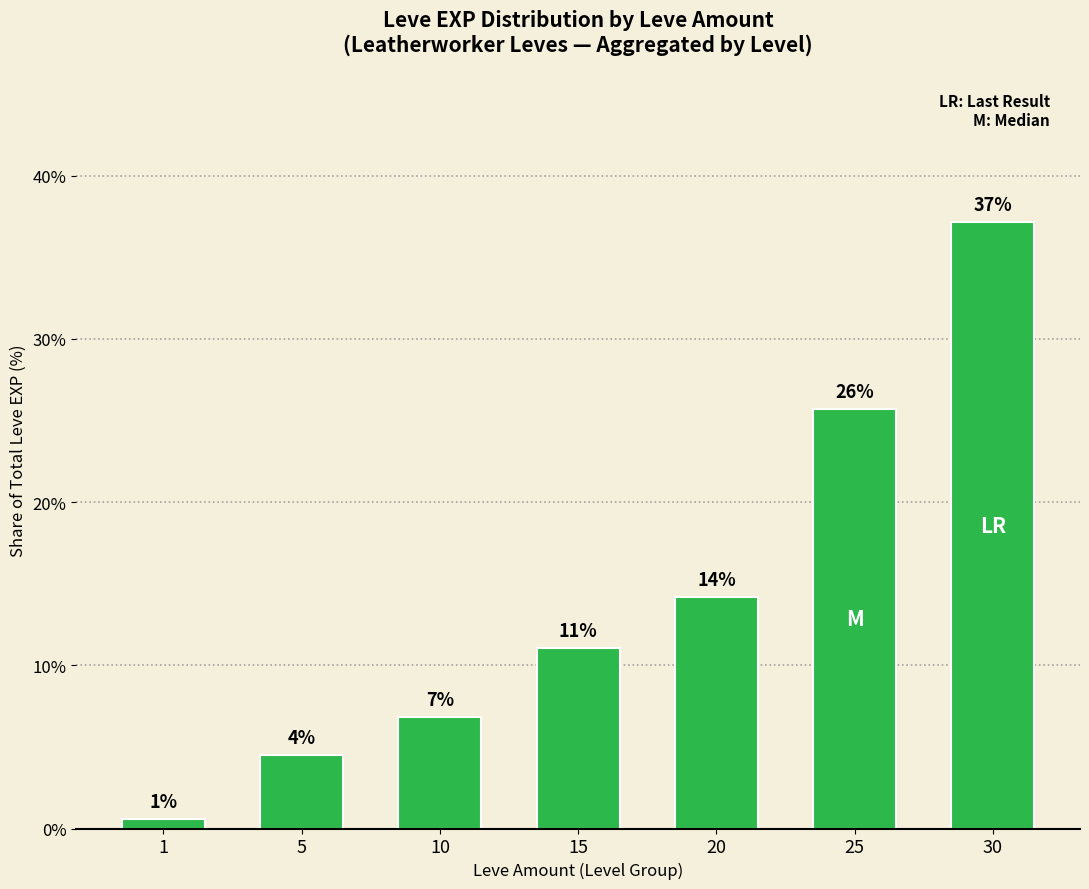

How many bars are there in total?

7